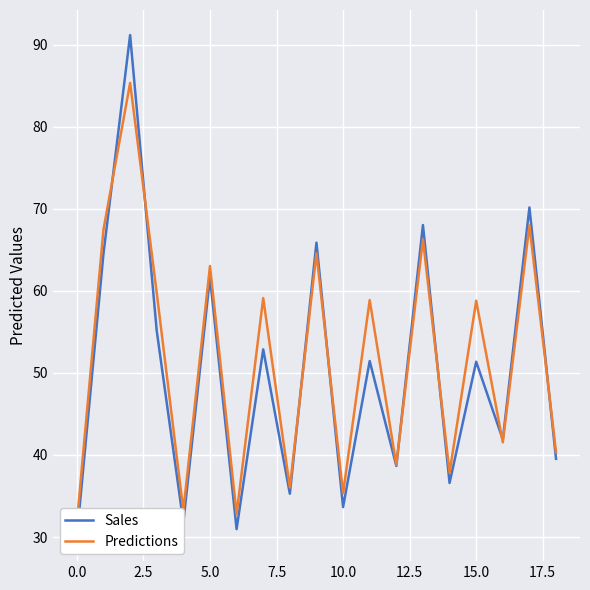

What is the value of the Predictions point at the 16th from the left?

58.8